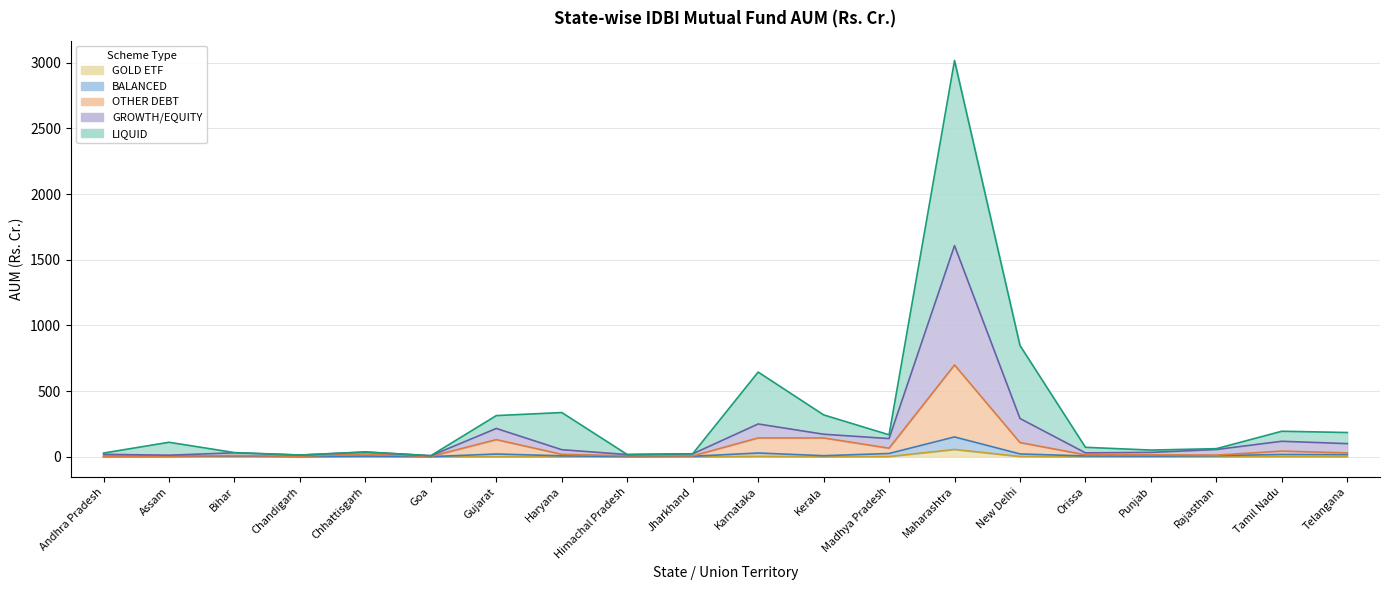

The LIQUID series shows 38.9 at Andhra Pradesh. True or false?

False